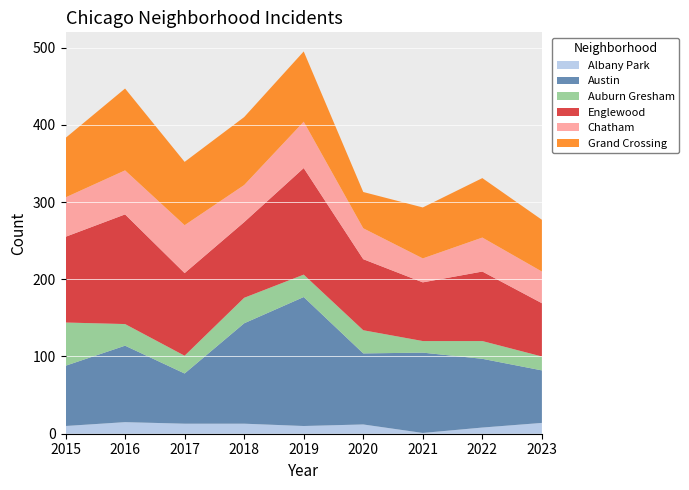

Reading right to left, what are all the values shown in this chart?

Albany Park: 14	8	1	12	10	13	13	15	10
Austin: 68	89	104	92	167	130	65	99	78
Auburn Gresham: 18	23	15	30	29	33	23	28	56
Englewood: 69	90	76	92	138	98	107	142	111
Chatham: 41	44	31	40	60	48	62	57	51
Grand Crossing: 67	77	66	47	91	88	82	106	77